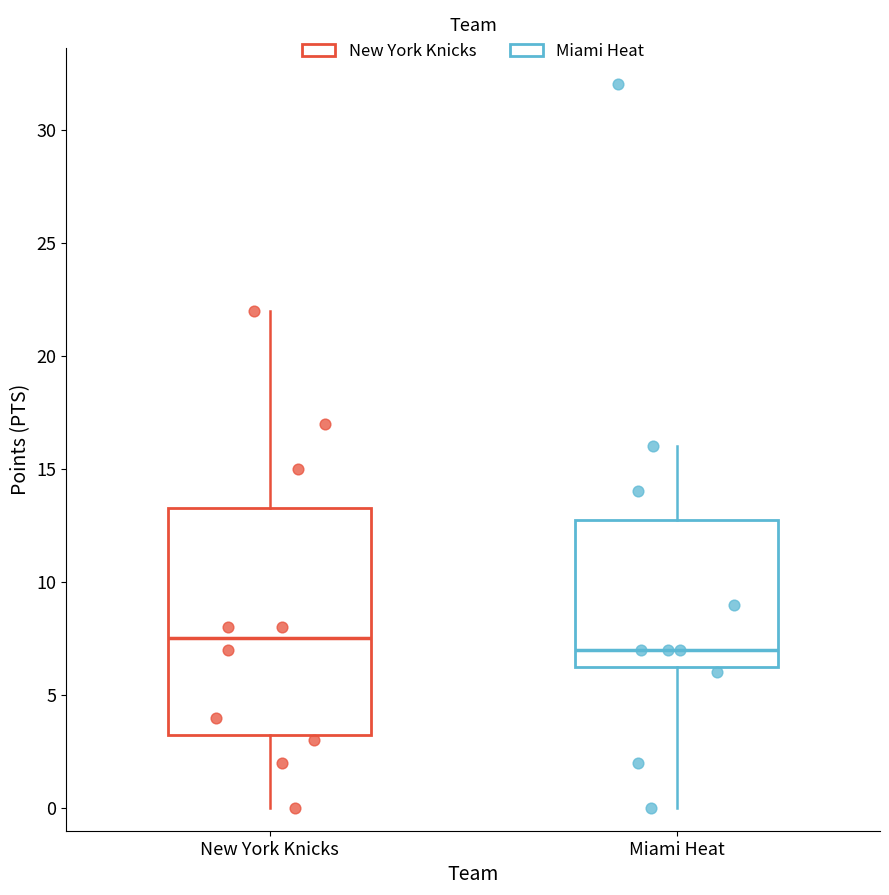

Comparing the boxes themselves (not the whiskers), which one is the tallest?

New York Knicks